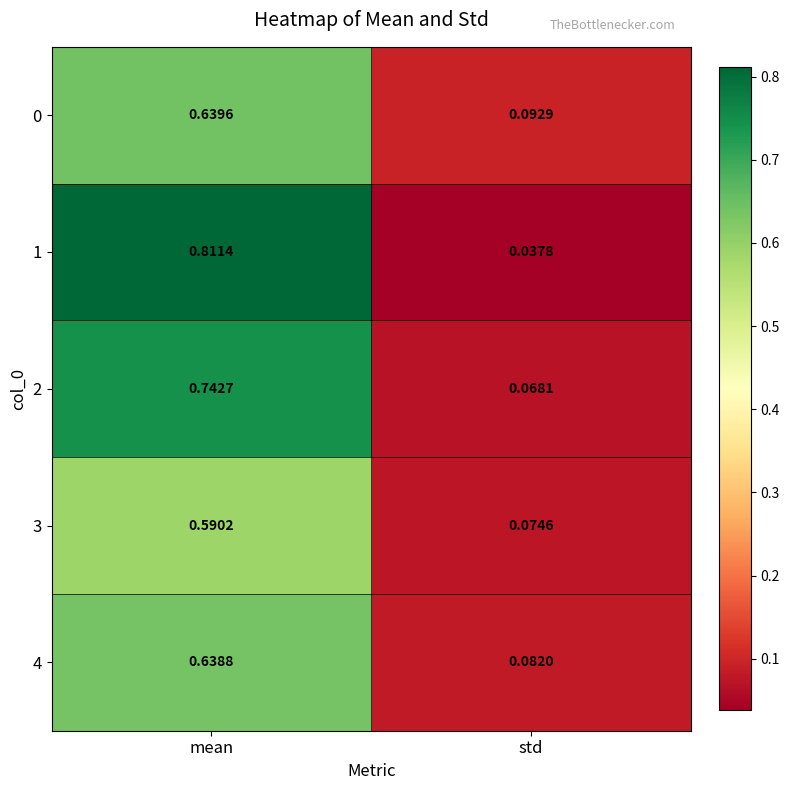

At how many categories does at least one series exceed 0?

2